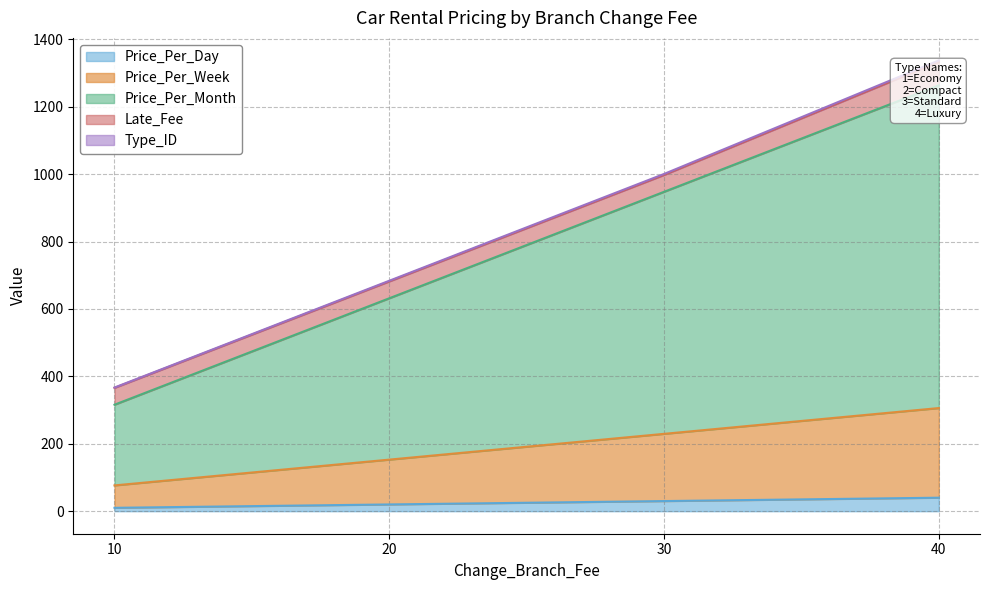

Is it true that Price_Per_Day equals 30 at 30?

True